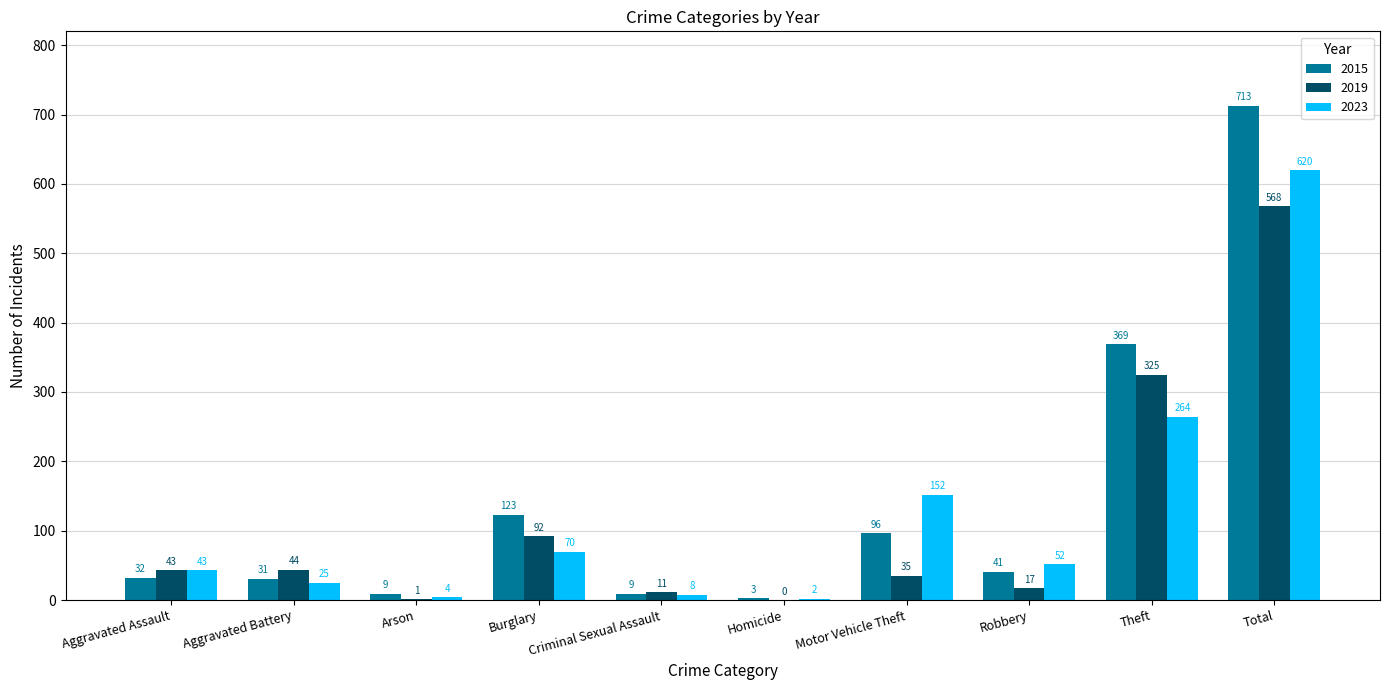

At which label does 2023 reach its peak?

Total